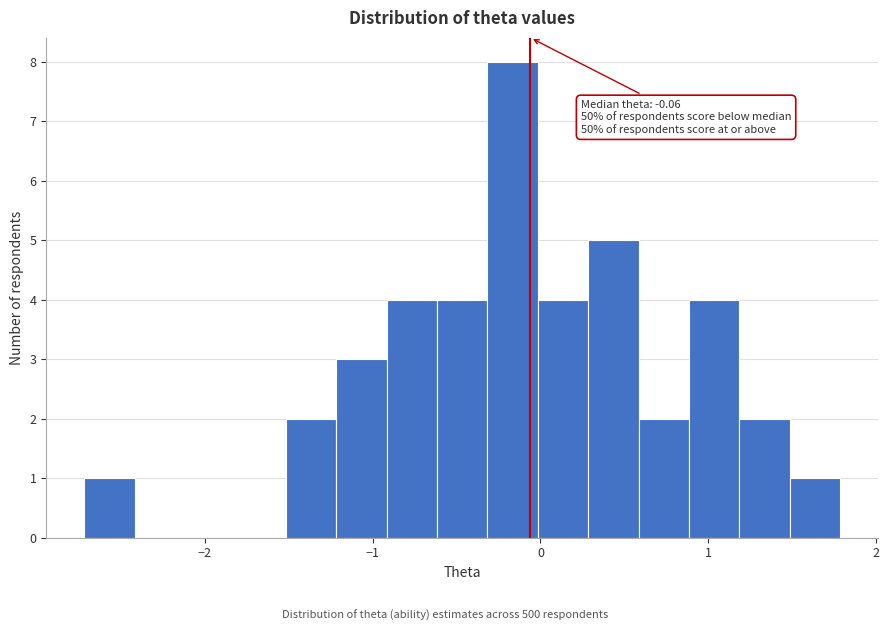

Read against the x-axis, roughly where is the centre of the tallest bar?

-0.2